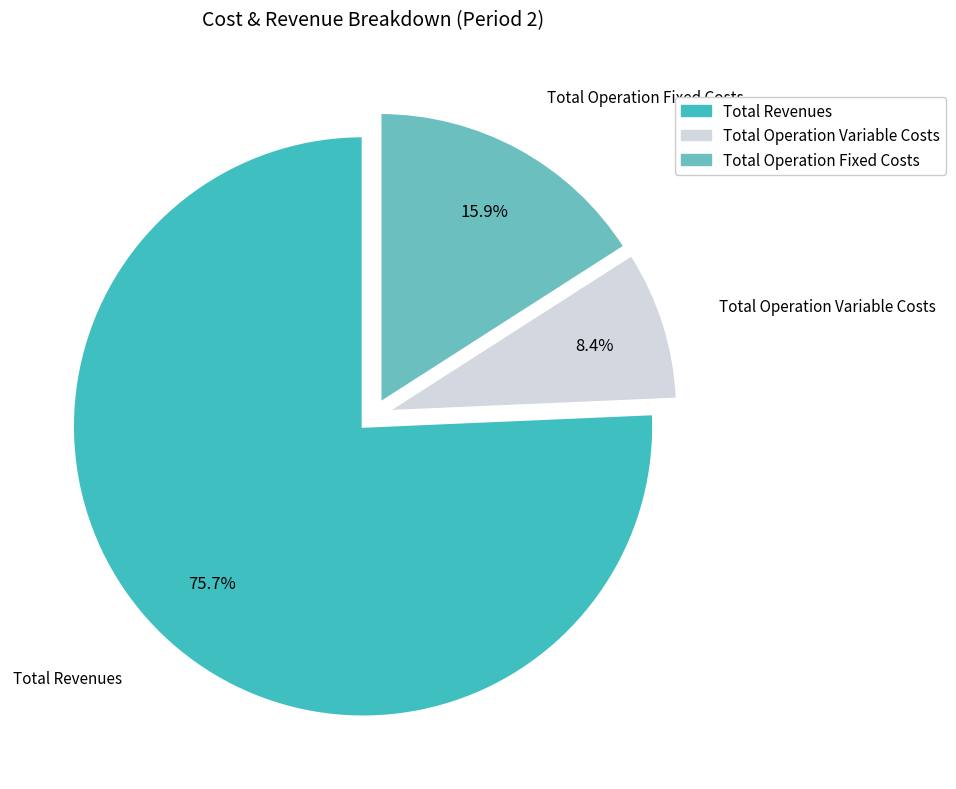

Is there a majority slice in this chart?

Yes